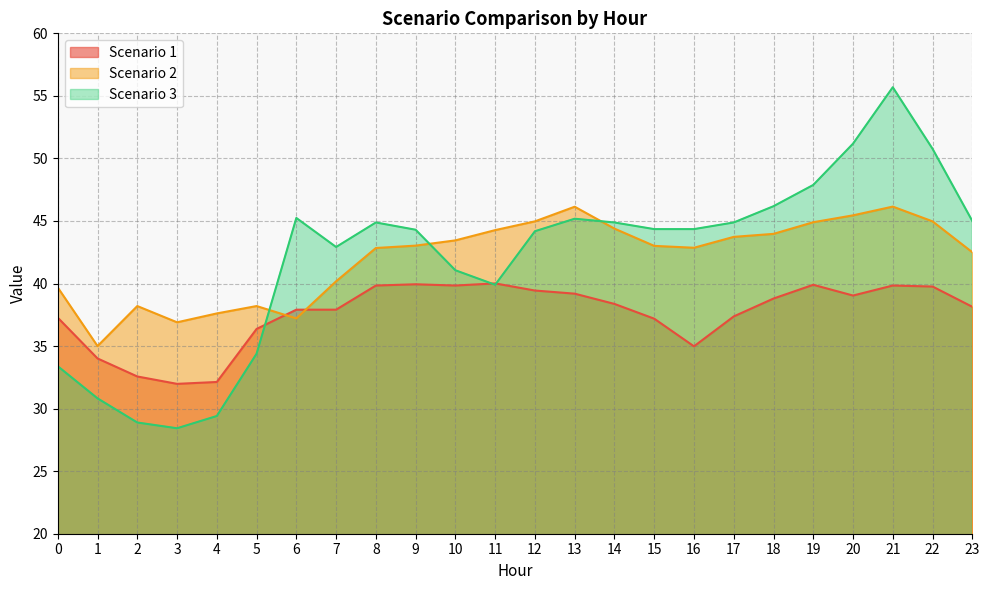

List the labels in order of Scenario 1 value, smallest first.

3, 4, 2, 1, 16, 5, 15, 0, 17, 6, 7, 23, 14, 18, 20, 13, 12, 22, 8, 10, 21, 19, 9, 11